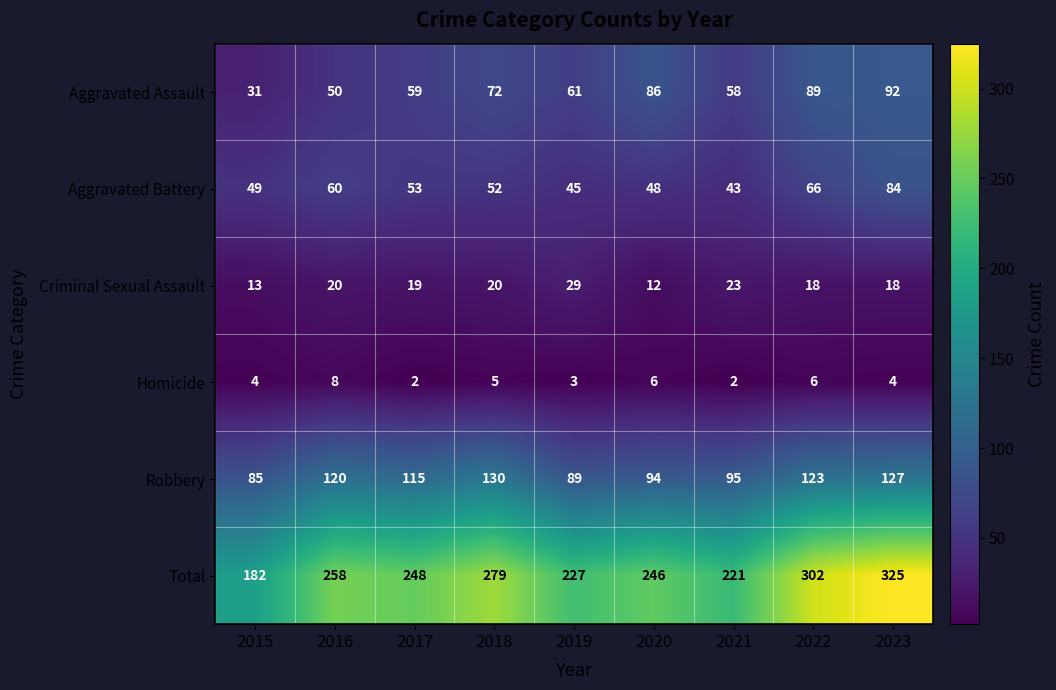

At how many categories does at least one series exceed 244?

6